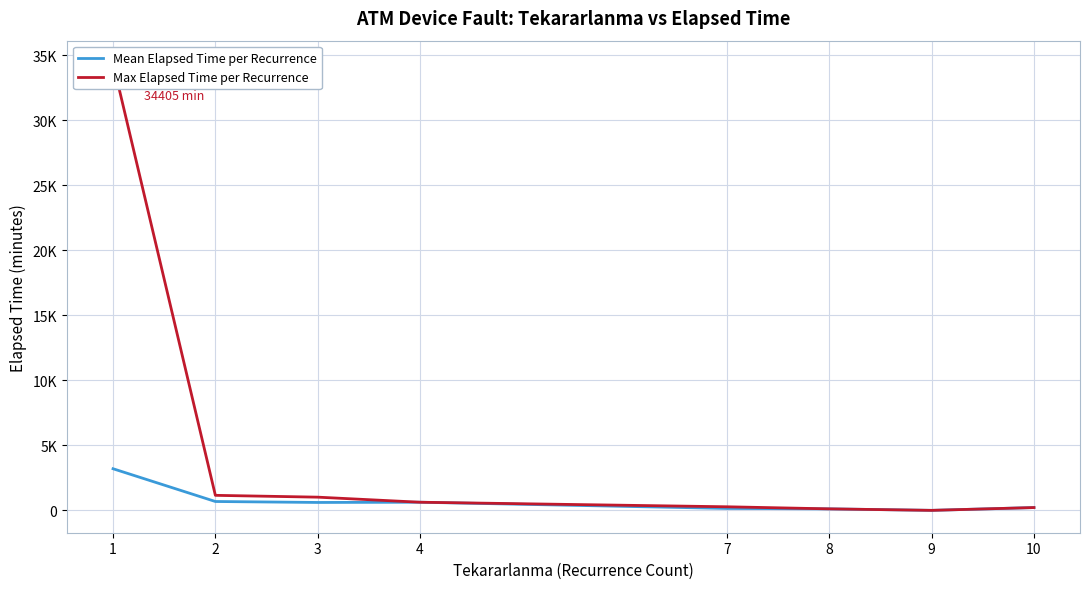

Which series has the largest total across all categories?

Max Elapsed Time per Recurrence